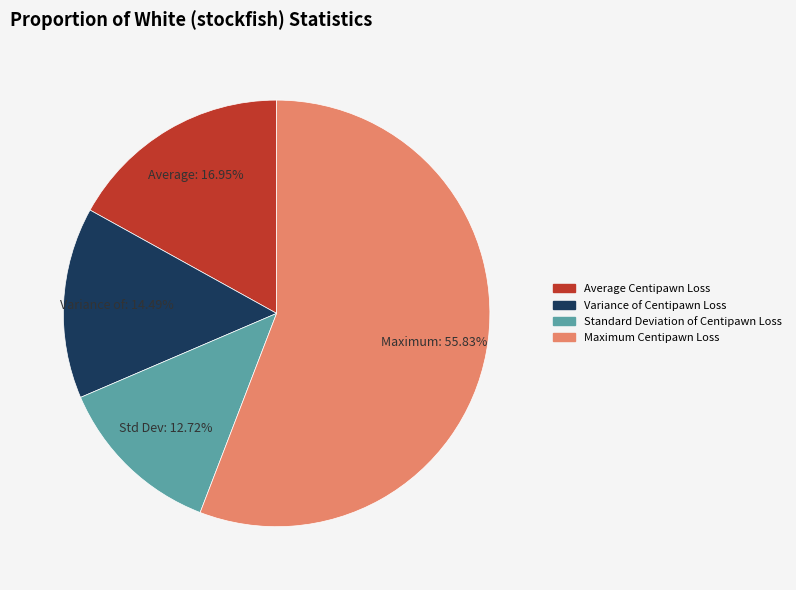

Does any single category account for the majority?

Yes